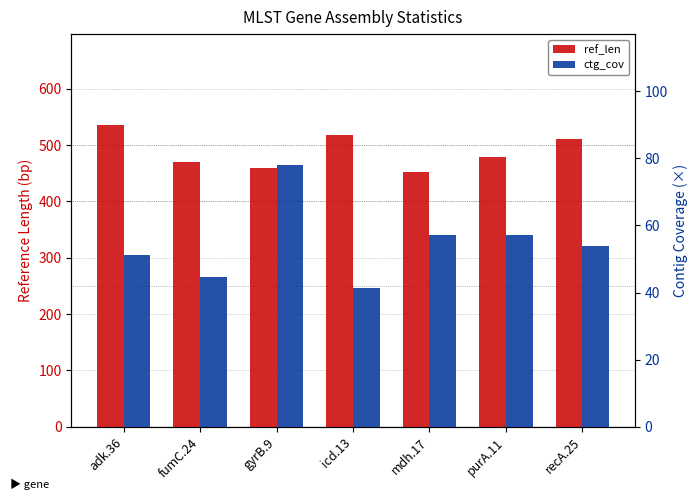

Where does the ref_len series first go above 478?

adk.36